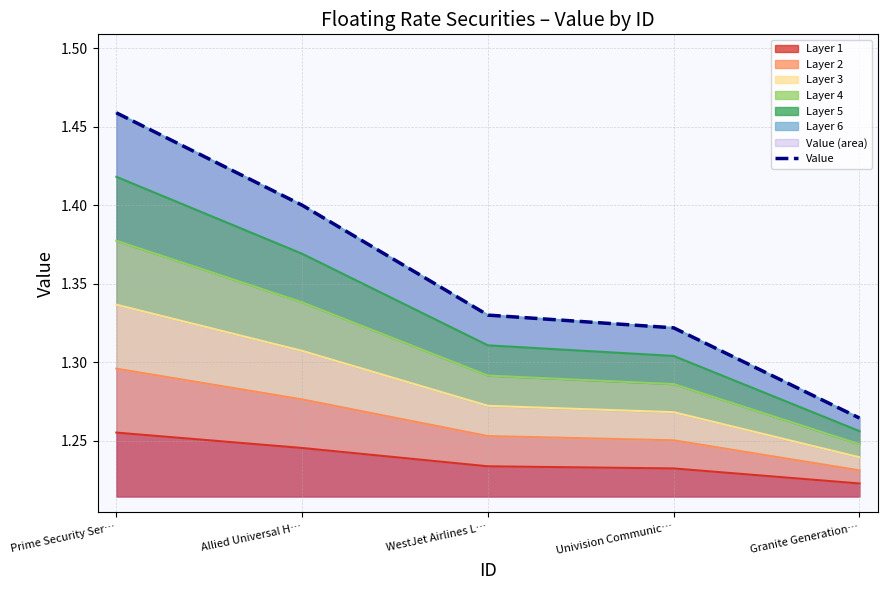

How many values are between 1 and 2?

5